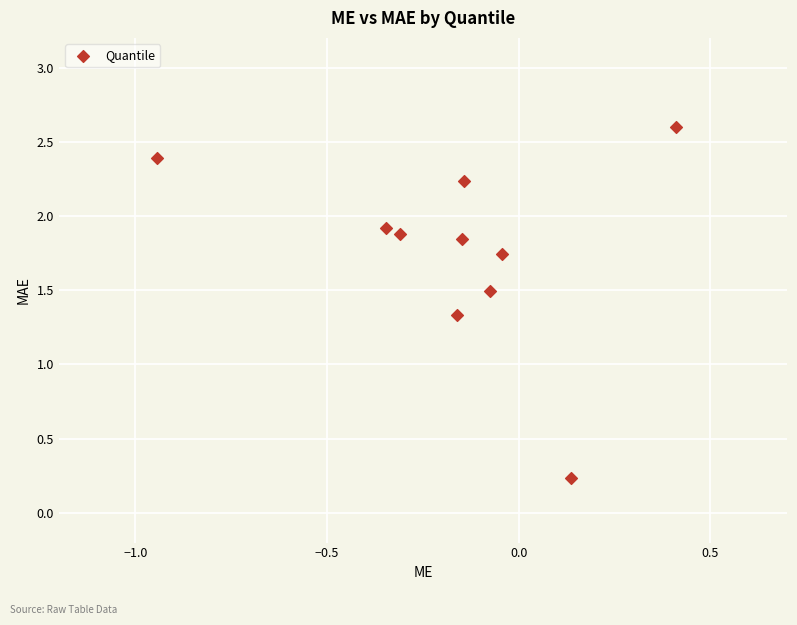

What Y value in the scatter plot is closest to 1?

1.3